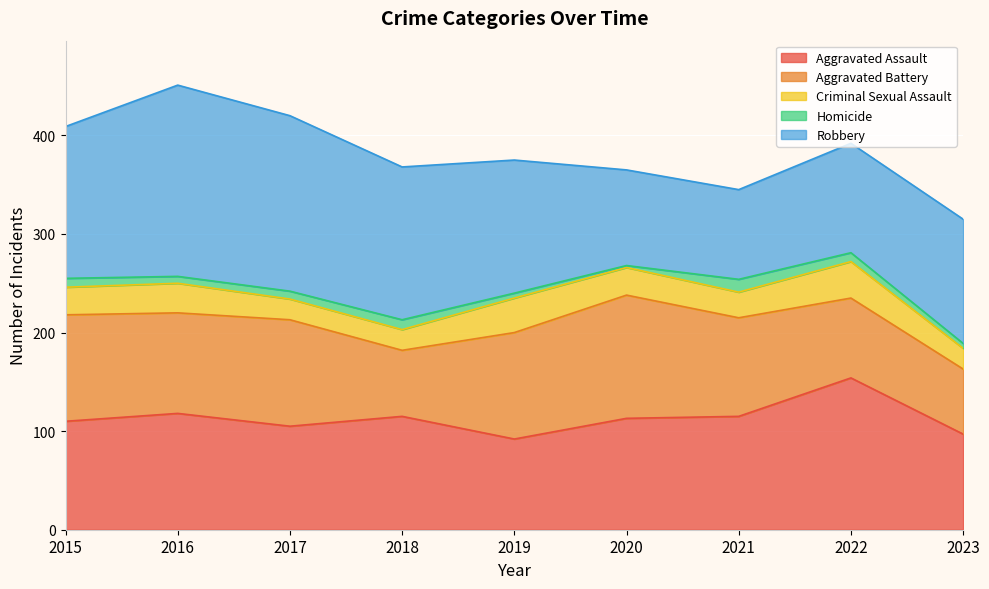

What is the value of the Criminal Sexual Assault point at the 6th from the left?

28